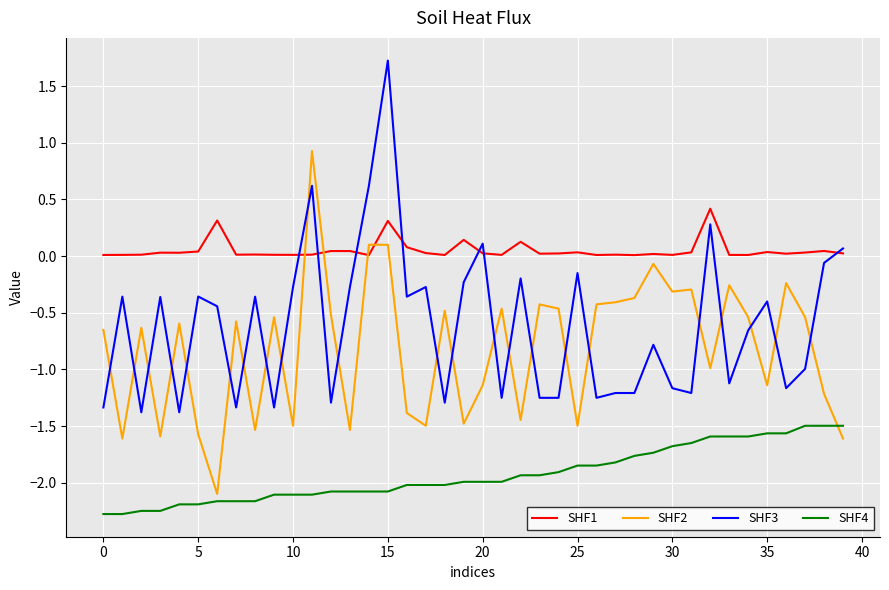

Which series has the widest spread of values?

SHF3